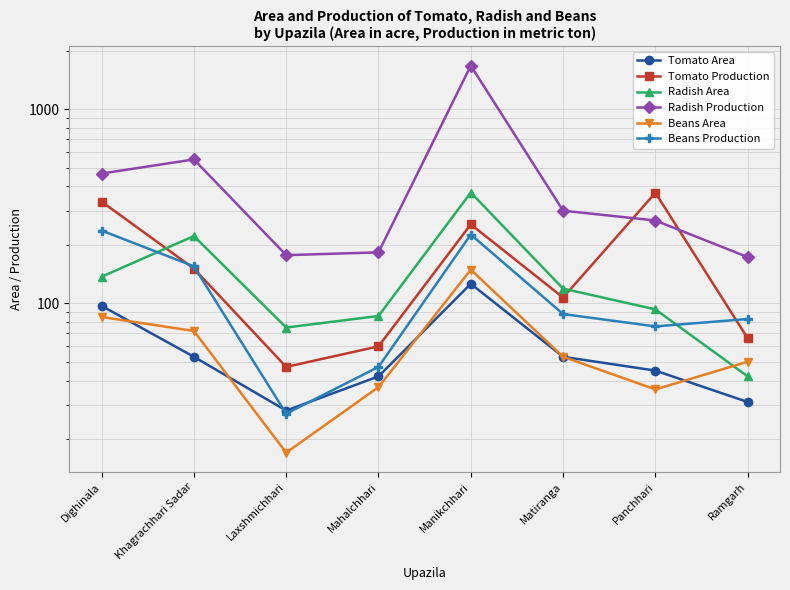

At how many categories does at least one series exceed 914?

1